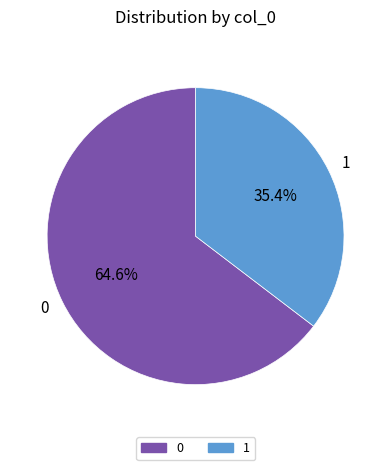

Is there a majority slice in this chart?

Yes